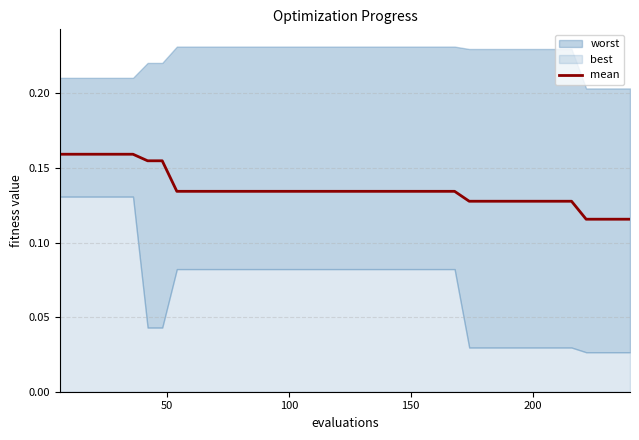

What is the maximum value shown in the chart?

0.2